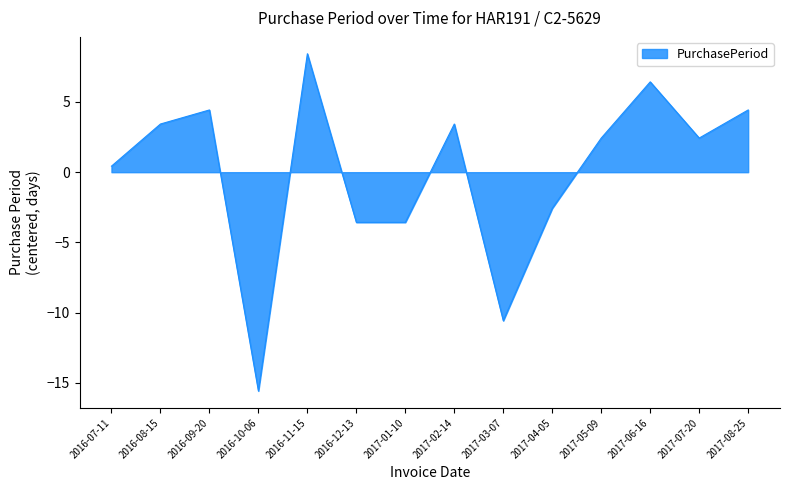

Reading right to left, transcribe all the data shown in this chart.

4.4	2.4	6.4	2.4	-2.6	-10.6	3.4	-3.6	-3.6	8.4	-15.6	4.4	3.4	0.4